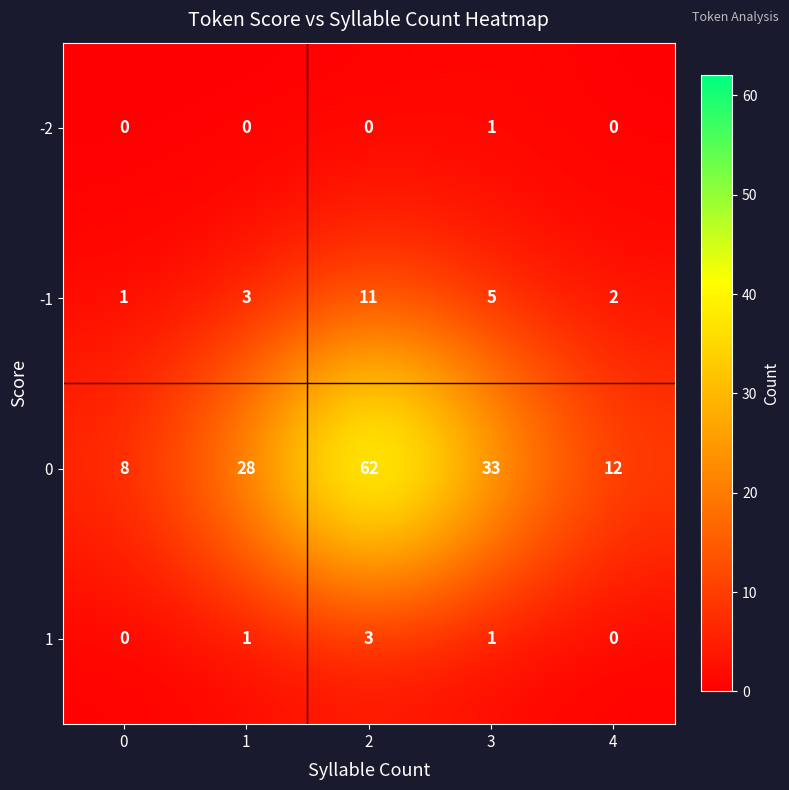

The -1 series shows 4 at 4. True or false?

False